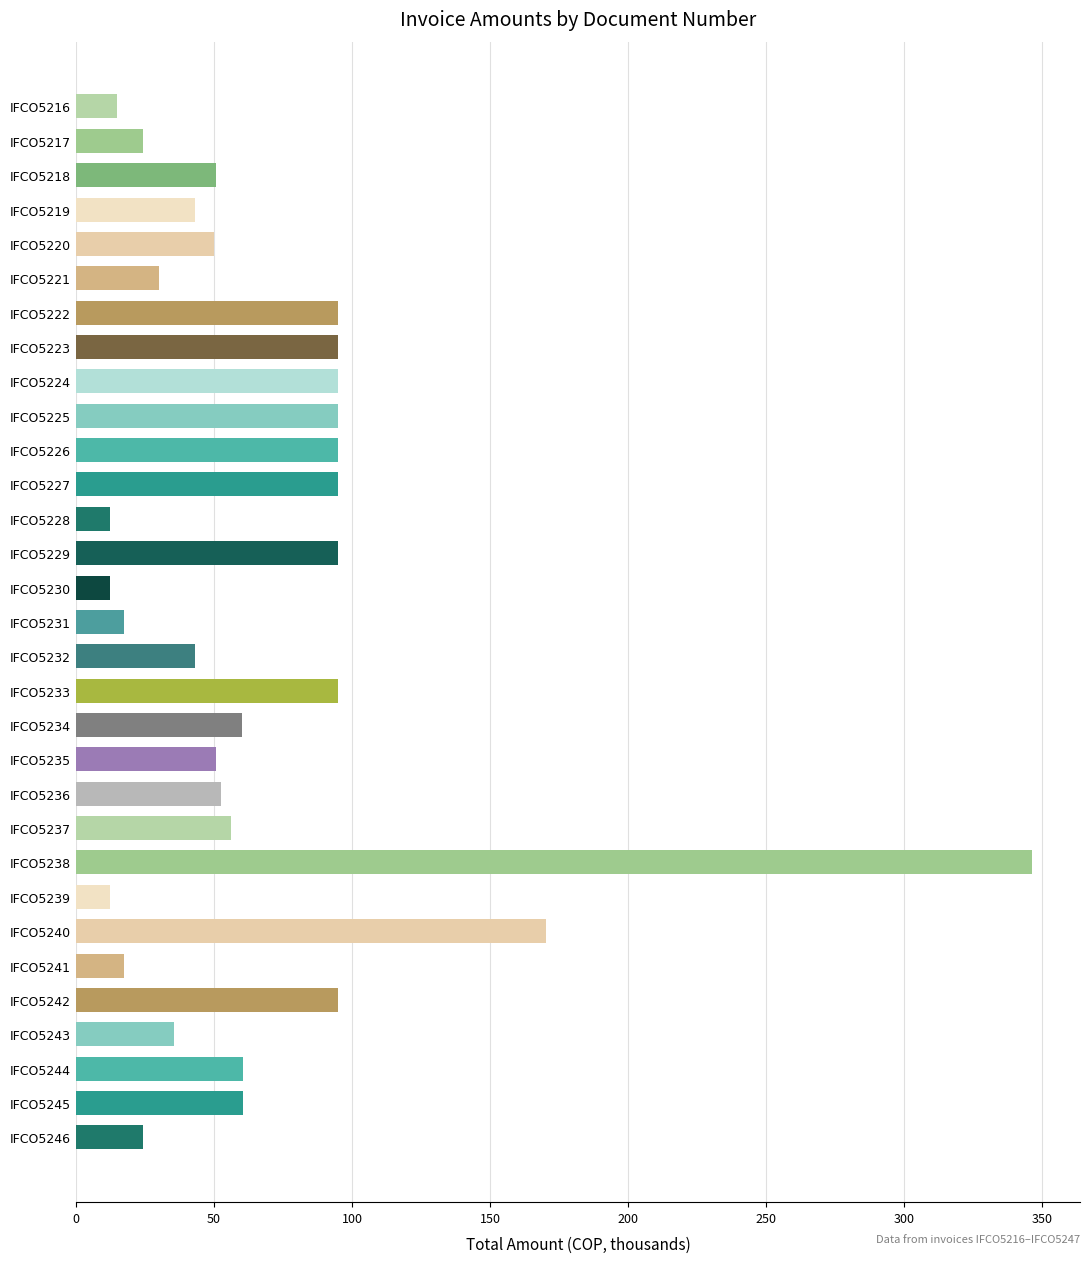

What is the value of the 10th bar from the top?

95.0